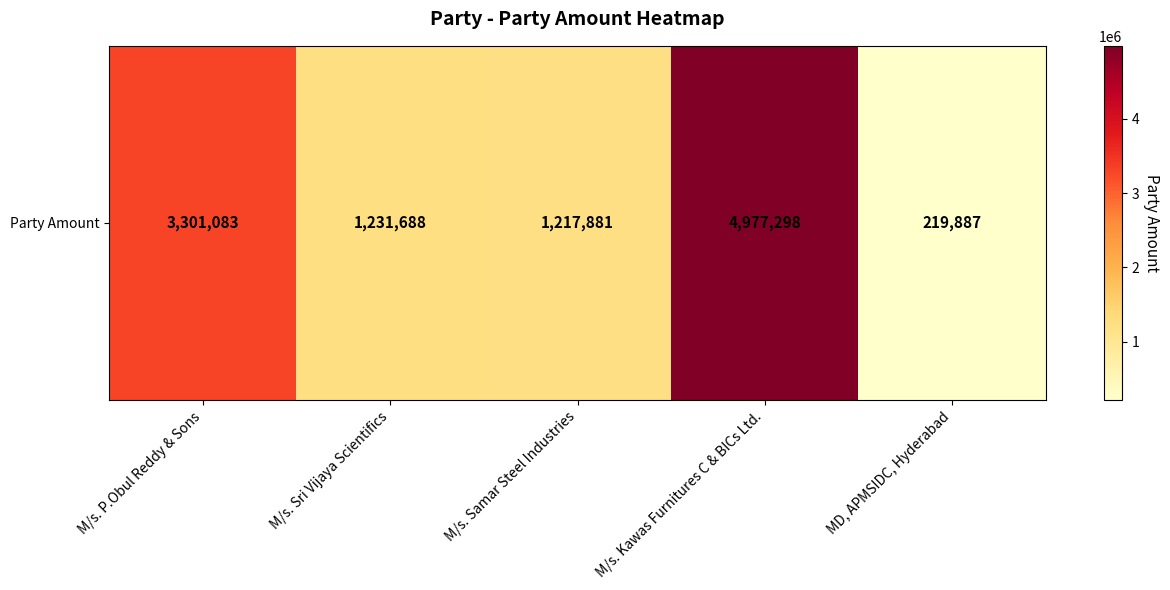

Rank the categories by value from highest to lowest.

M/s. Kawas Furnitures C & BICs Ltd., M/s. P.Obul Reddy & Sons, M/s. Sri Vijaya Scientifics, M/s. Samar Steel Industries, MD, APMSIDC, Hyderabad